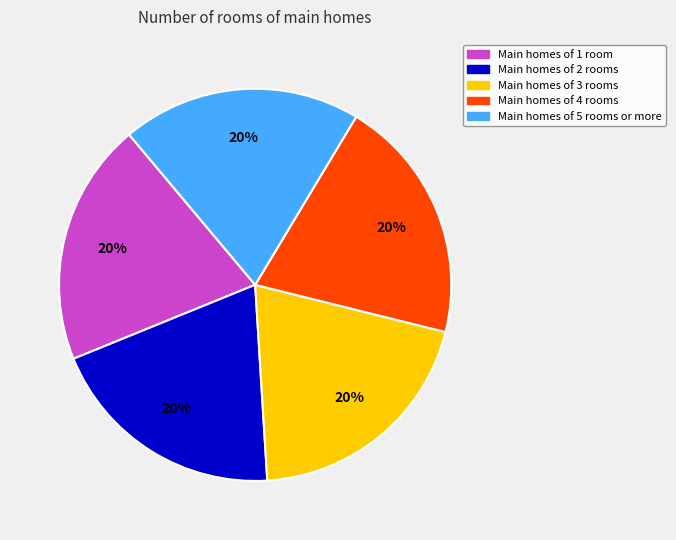

How many slices are in this pie chart?

5